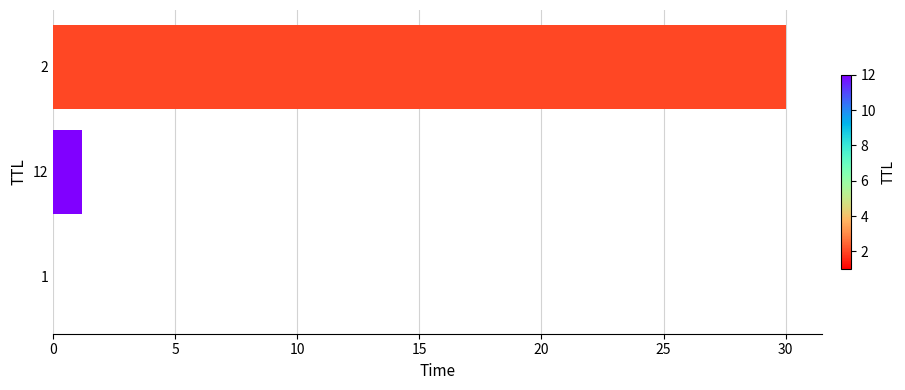

What is the maximum value shown in the chart?

30.0